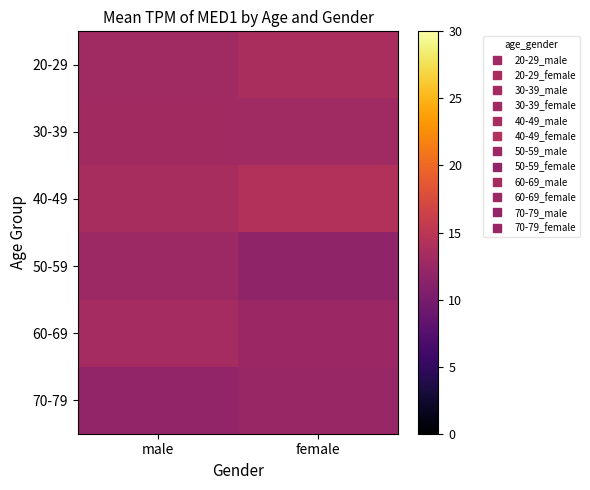

Which category has the lowest value across all series?

female